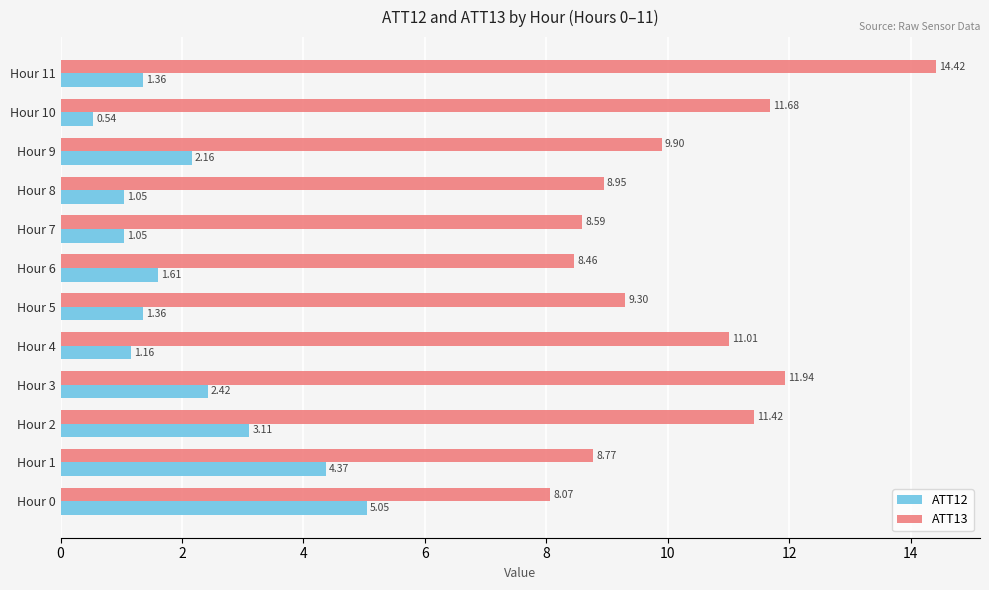

Between Hour 0 and Hour 7, which series saw the biggest shift?

ATT12